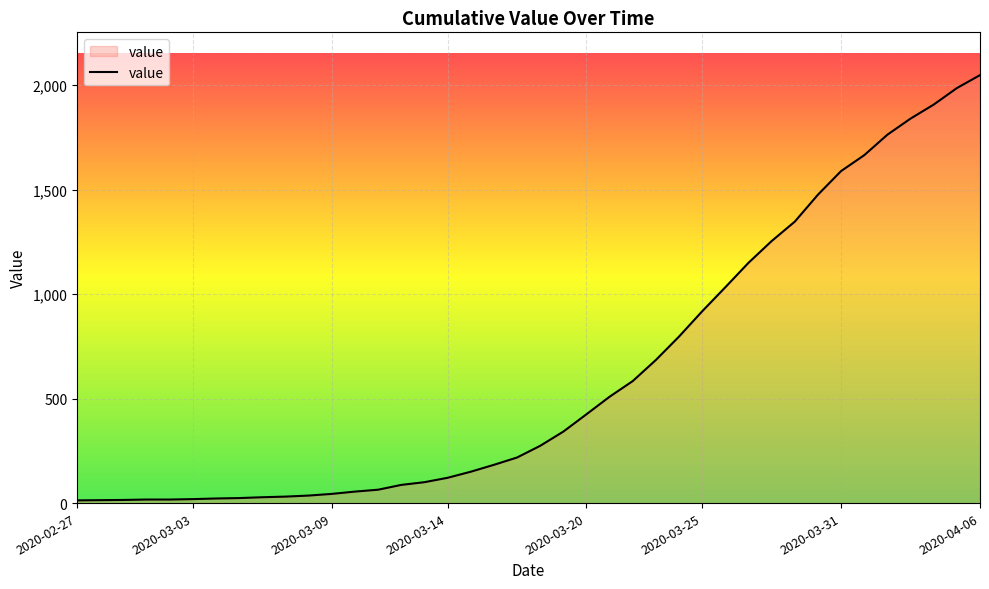

What is the maximum value shown in the chart?

2048